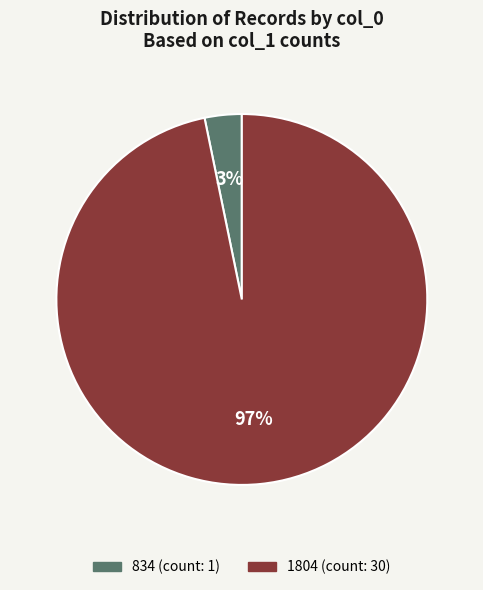

How many segments does this pie chart have?

2